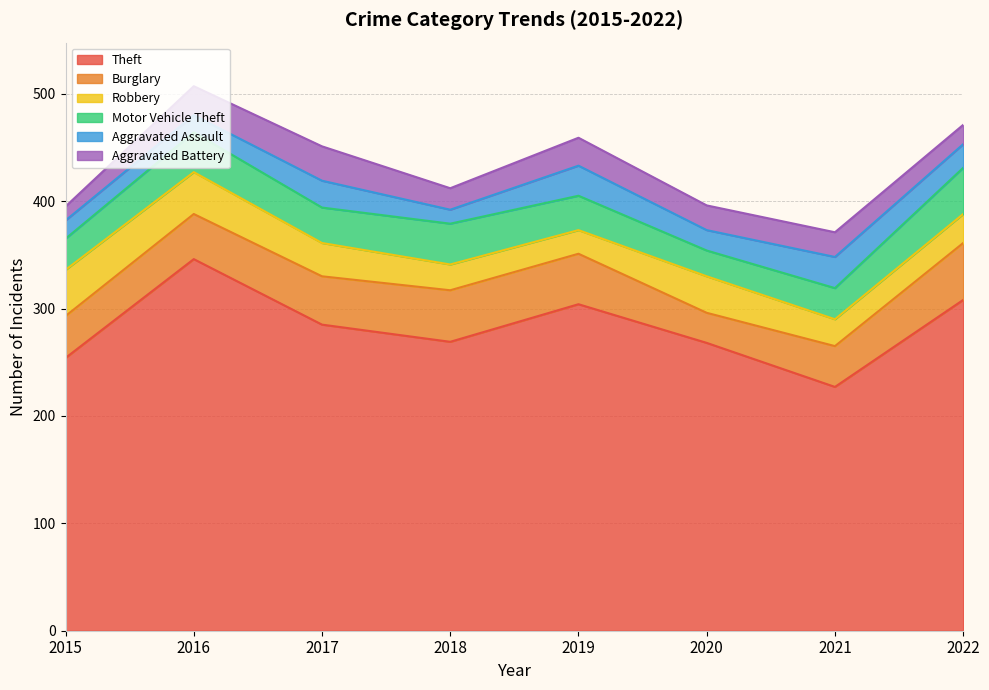

How many lines are shown in the chart?

6